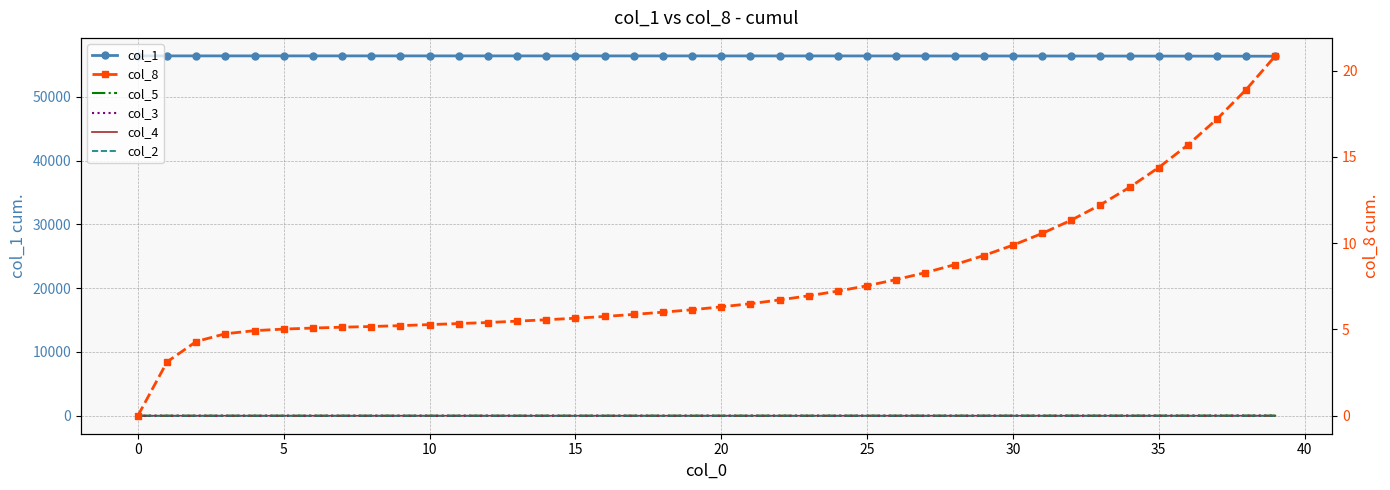

Is the value of col_5 at 35 greater than the value of col_4 at 15?

Yes